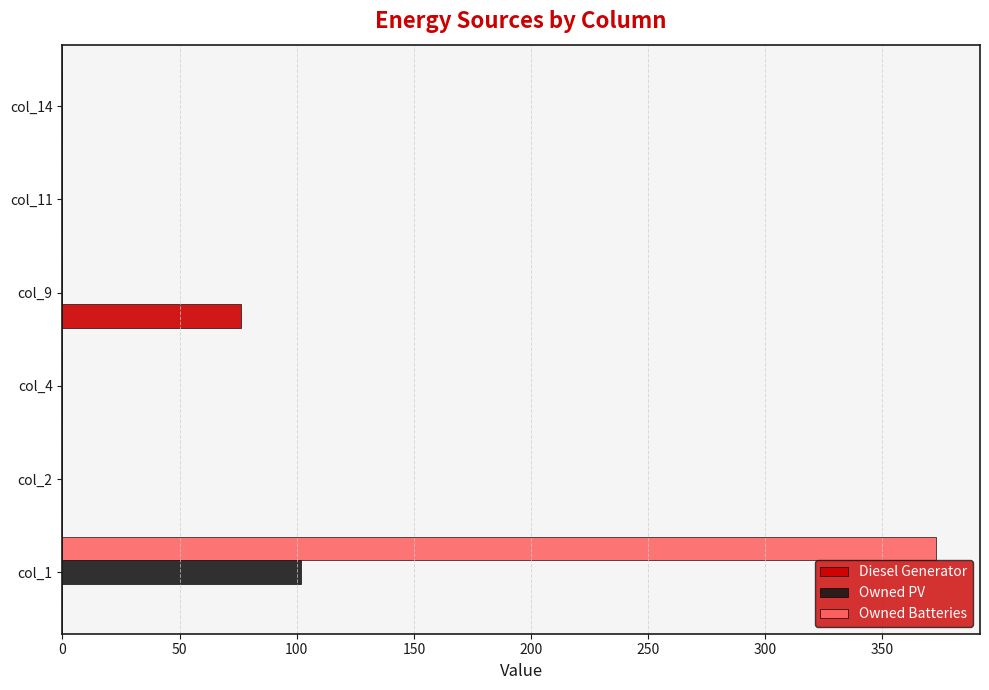

The value of Owned PV at col_2 is 42. True or false?

False